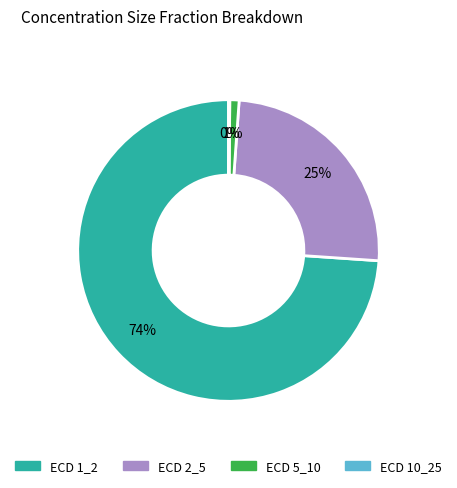

Which slice is the largest?

ECD 1_2